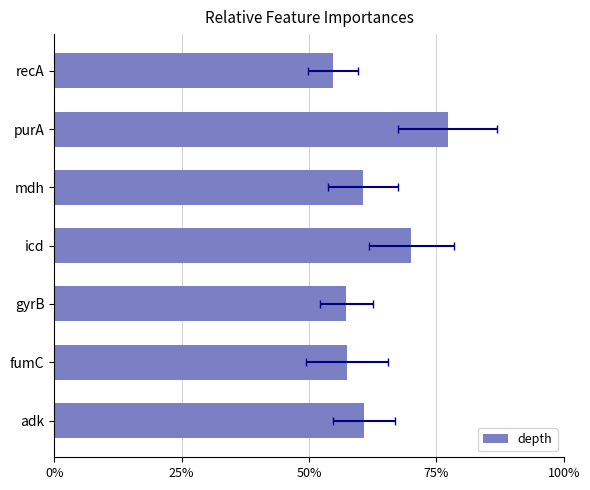

Reading right to left, list all the values displayed in this chart.

46.8	66.0	51.8	59.9	49.0	49.1	51.9